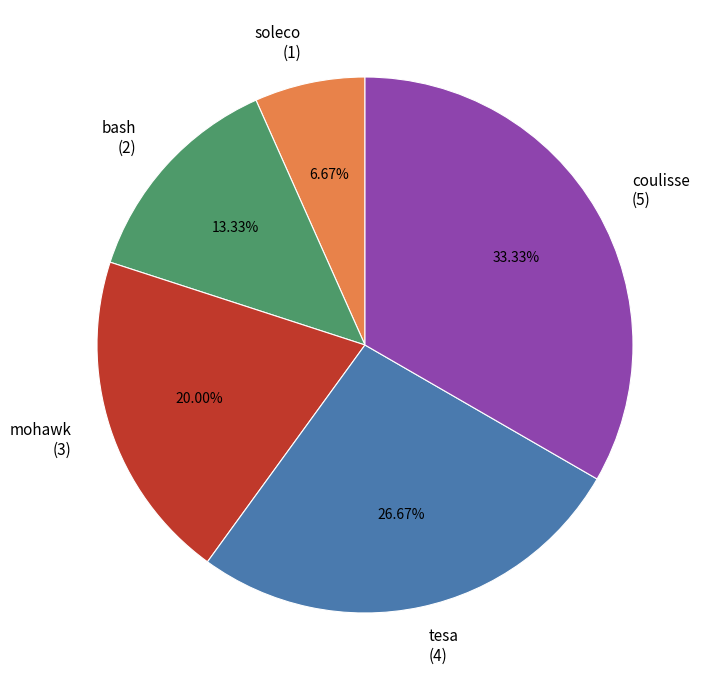

Does bash account for over 50% of the chart?

No